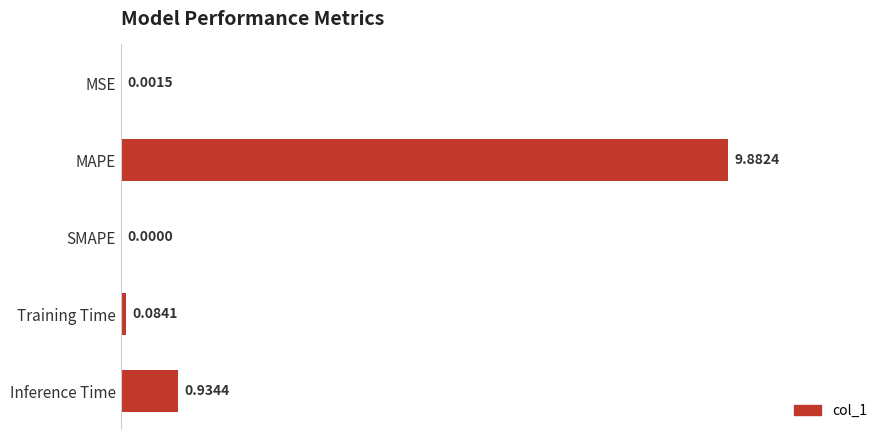

What is the change in value from SMAPE to Inference Time?

+0.9